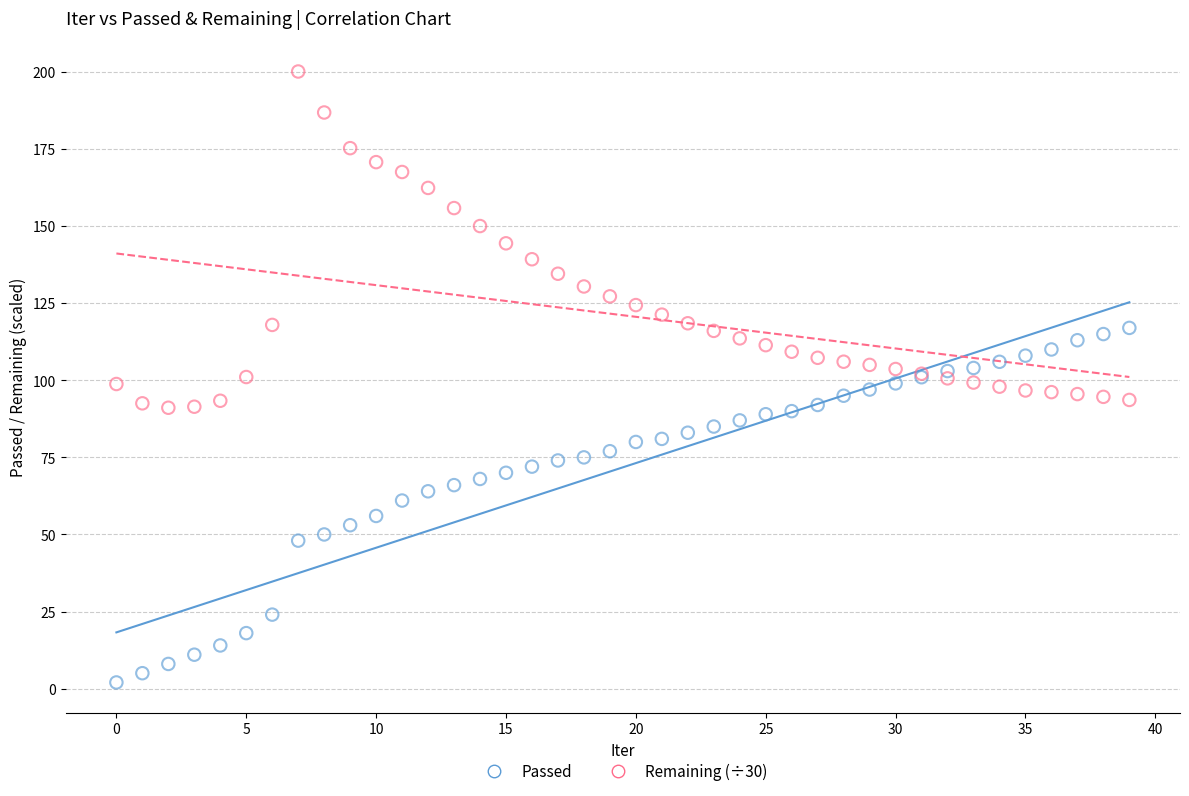

Which series contains the lowest Y value?

Passed